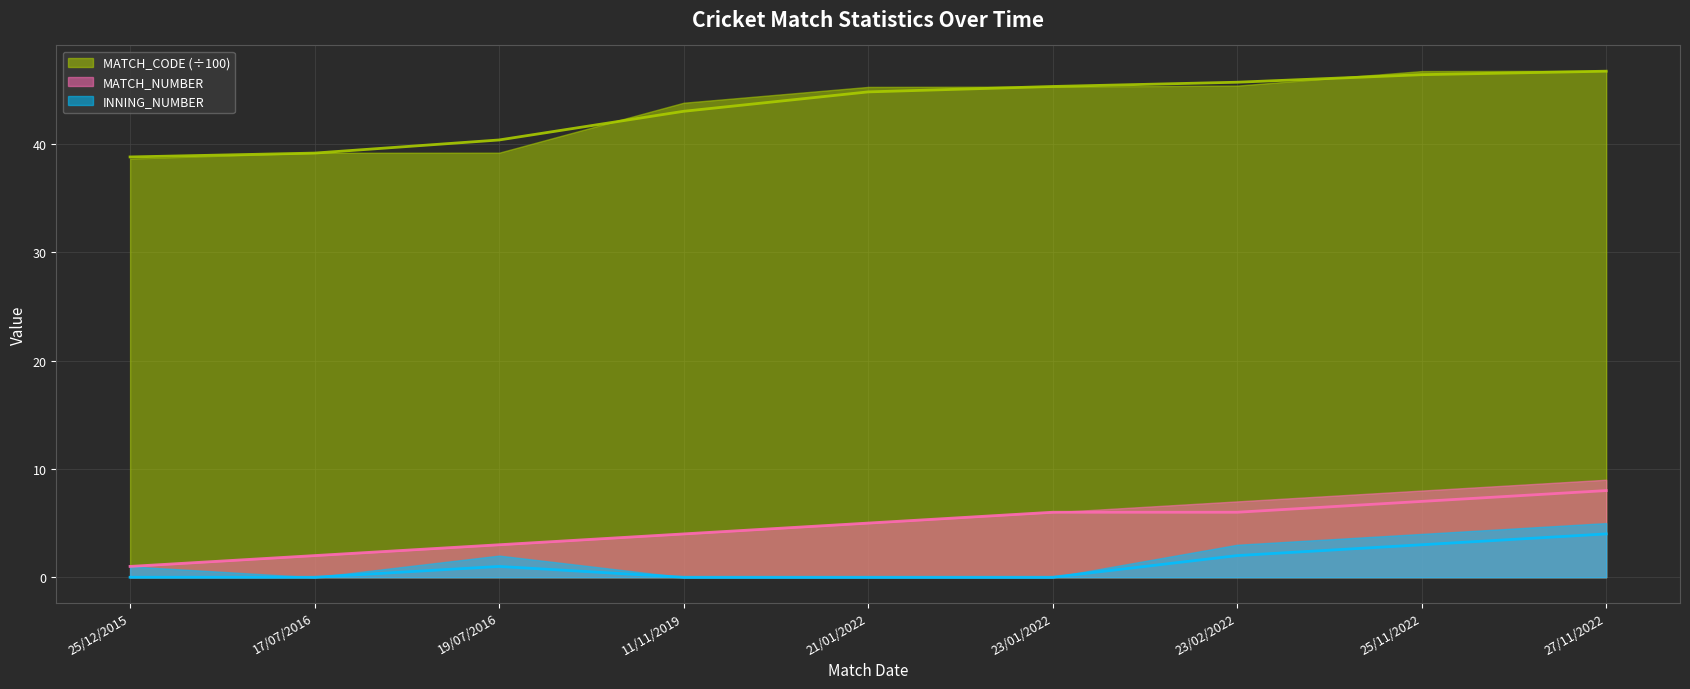

True or false: MATCH_NUMBER (line) has a value of 7.0 at 25/11/2022.

True